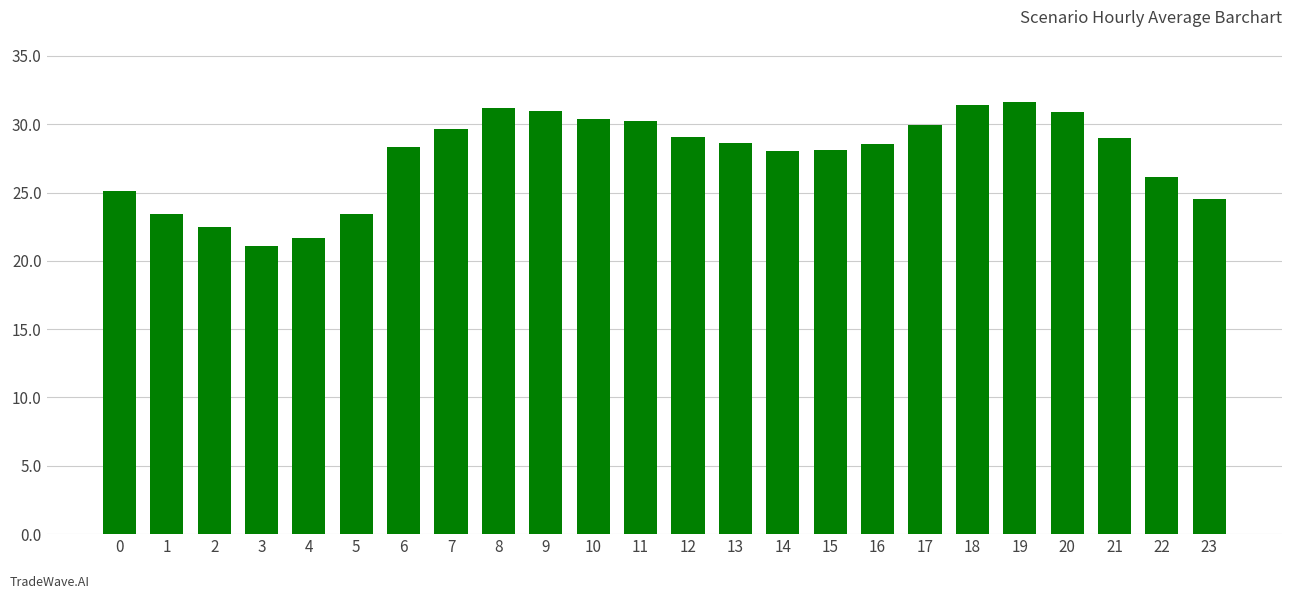

What value does the data have at 4?

21.7